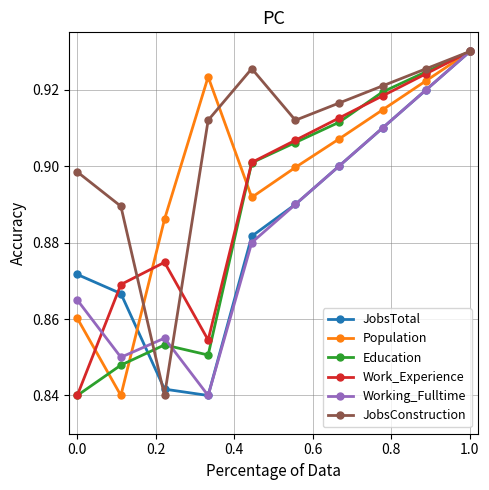

Is this an area chart (filled region under the line)?

No